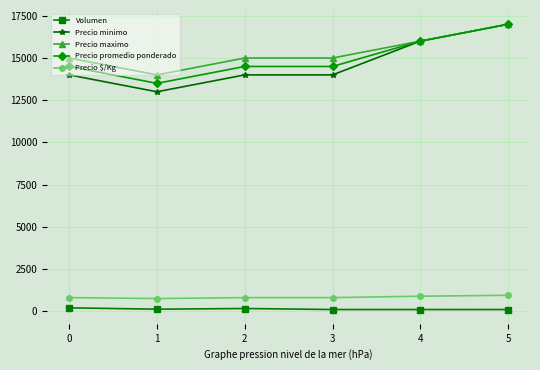

What is the minimum value shown in the chart?

100